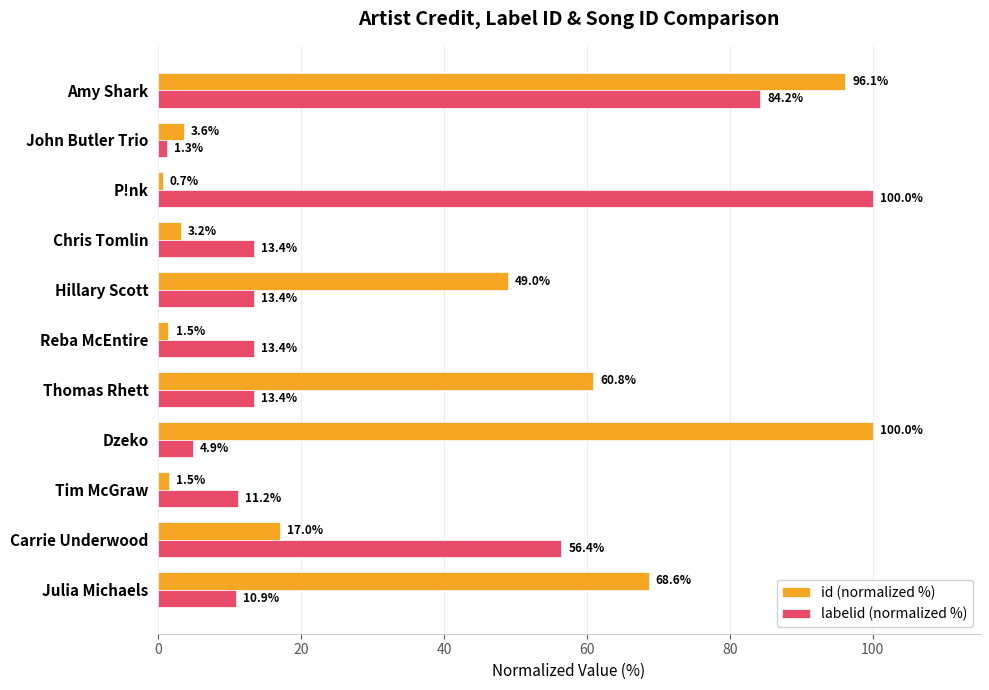

What is the minimum value for id (normalized %)?

0.7